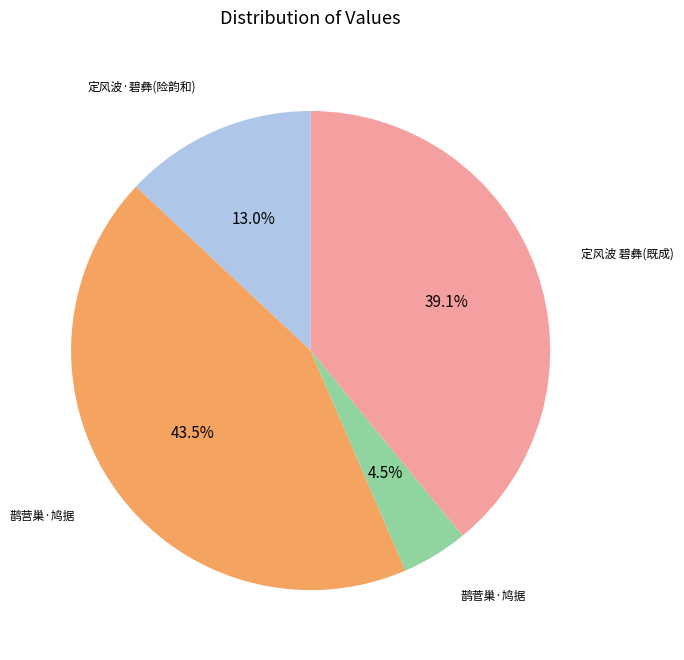

Is there a majority slice in this chart?

No